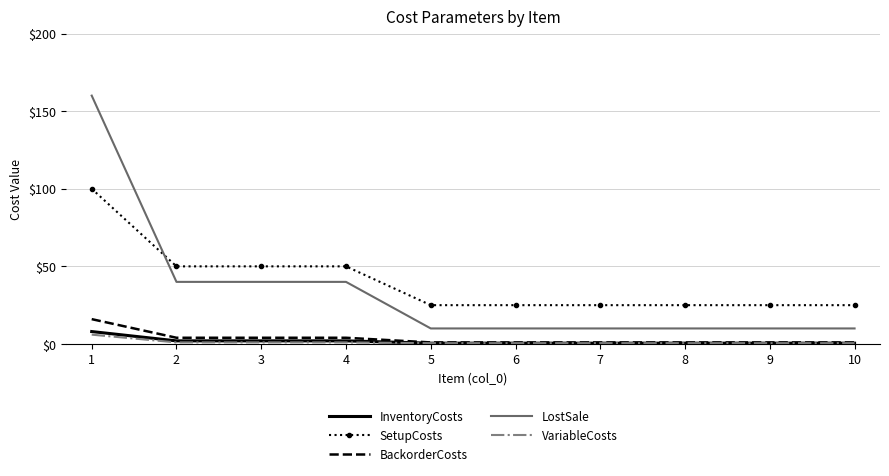

What value does the SetupCosts series have at 2?

50.0